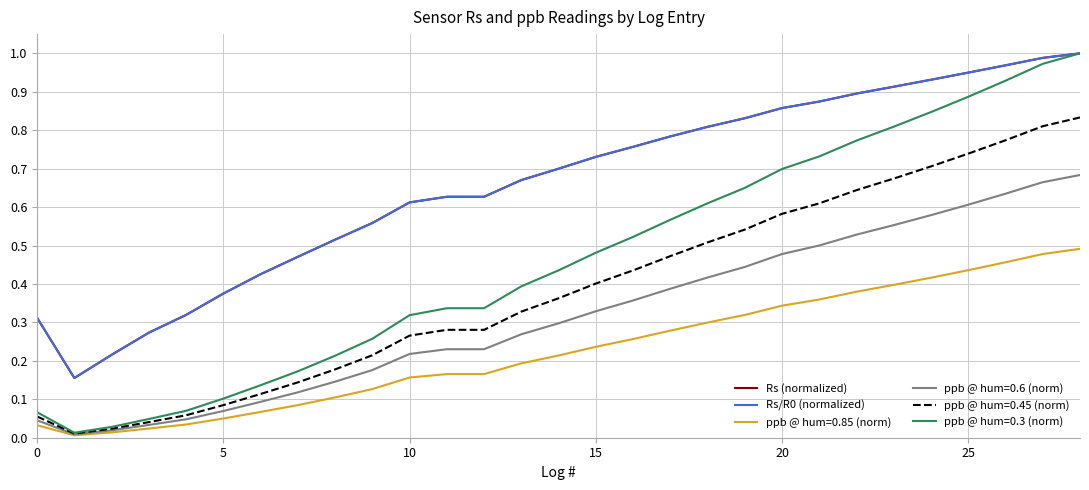

Is this an area chart (filled region under the line)?

No